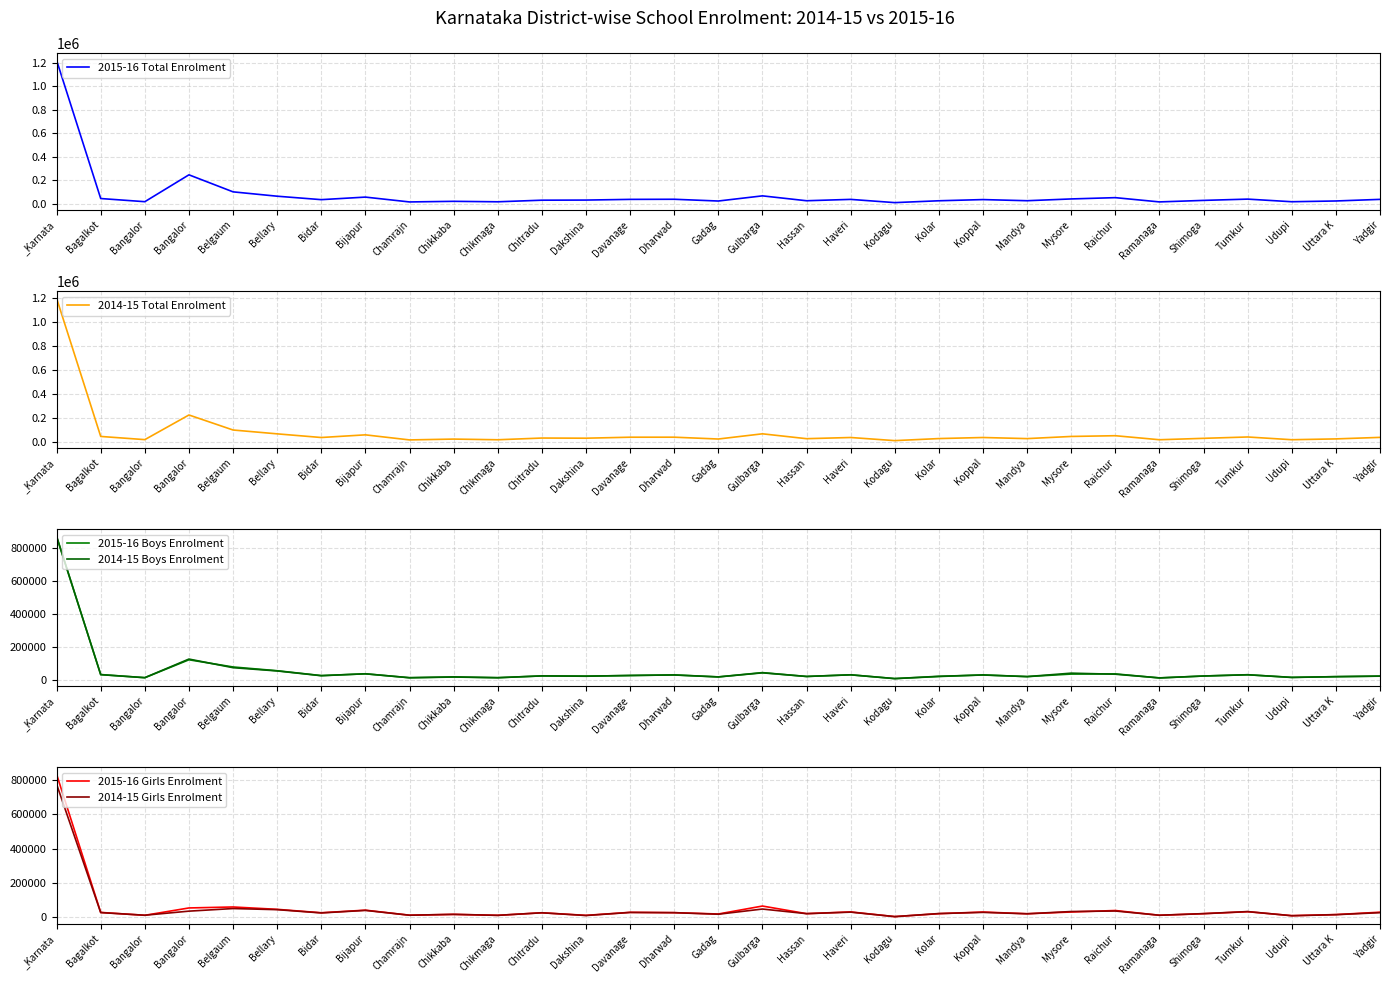

Reading left to right, list all the values displayed in this chart.

2015-16 Total Enrolment: 1220084	43112	16230	244959	100024	62921	33604	55333	14071	19323	15383	28992	30004	35928	36856	21970	65862	24310	35841	8339	24094	34162	24525	39670	50645	14390	27271	38126	15868	22311	35960
2014-15 Total Enrolment: 1196698	42939	16277	222156	96691	64557	34041	56245	13928	20866	15275	29513	28262	36539	36705	21416	64870	24221	34094	8062	25178	34060	24831	42884	49032	15440	27133	38416	15607	22369	35091
2015-16 Boys Enrolment: 868902	31388	12246	121092	77484	54565	25071	35865	11900	16150	12196	22999	22119	25094	29364	17172	43170	19625	29743	6672	19461	29276	18911	34311	35416	10716	22575	29944	14413	18372	21592
2014-15 Boys Enrolment: 871411	30619	12494	125478	73068	53263	24317	35992	12204	17286	12210	23300	21036	26236	28710	16877	41785	19847	29846	6825	20852	28582	18980	39857	33379	11140	22467	30324	13614	18830	21993
2015-16 Girls Enrolment: 832228	29239	12461	55224	60897	47211	27249	42383	12966	17756	12215	27174	12169	29673	27855	20075	66334	22122	32152	4848	21849	31589	21463	31636	40384	12538	21920	33300	10418	16642	30486
2014-15 Girls Enrolment: 774500	28225	12907	36638	51744	45253	26273	40972	13020	18082	12278	27106	11217	29066	27688	18702	48857	22082	30893	4837	22702	29467	21357	34409	37454	12954	22213	34156	9955	16197	27796